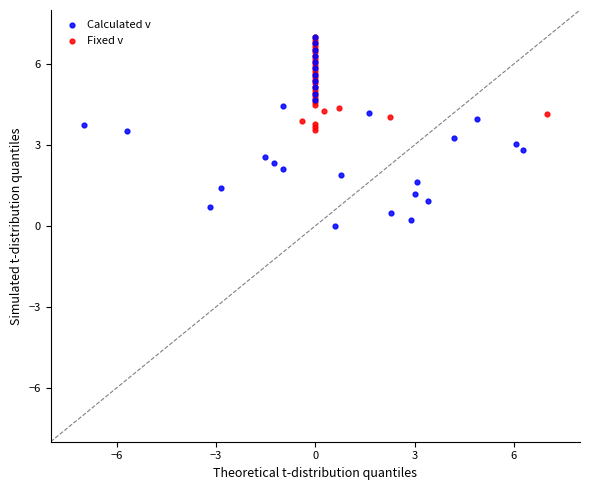

Which series has the widest spread of Y values?

Calculated v